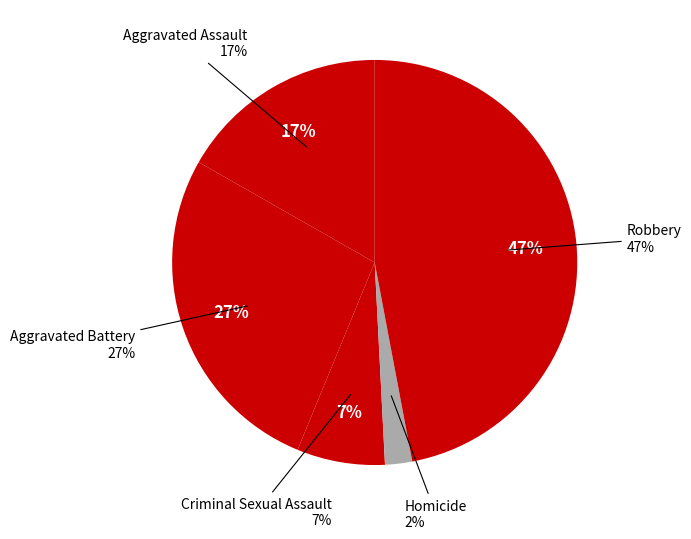

The Robbery slice represents 47% of the pie. True or false?

True